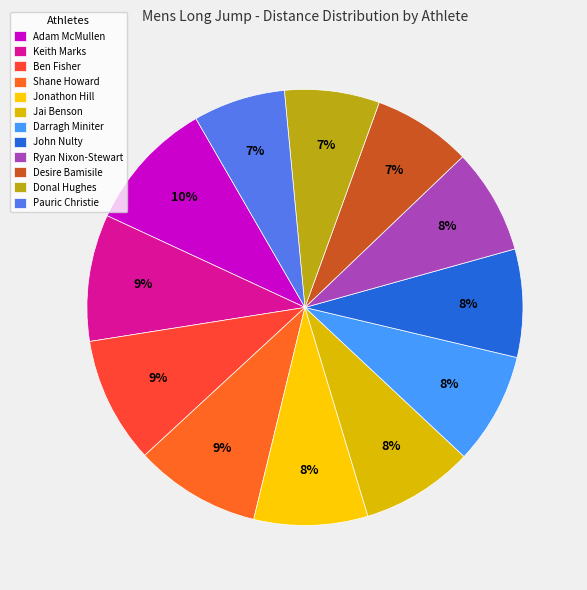

Which has a higher value, Keith Marks or Donal Hughes?

Keith Marks